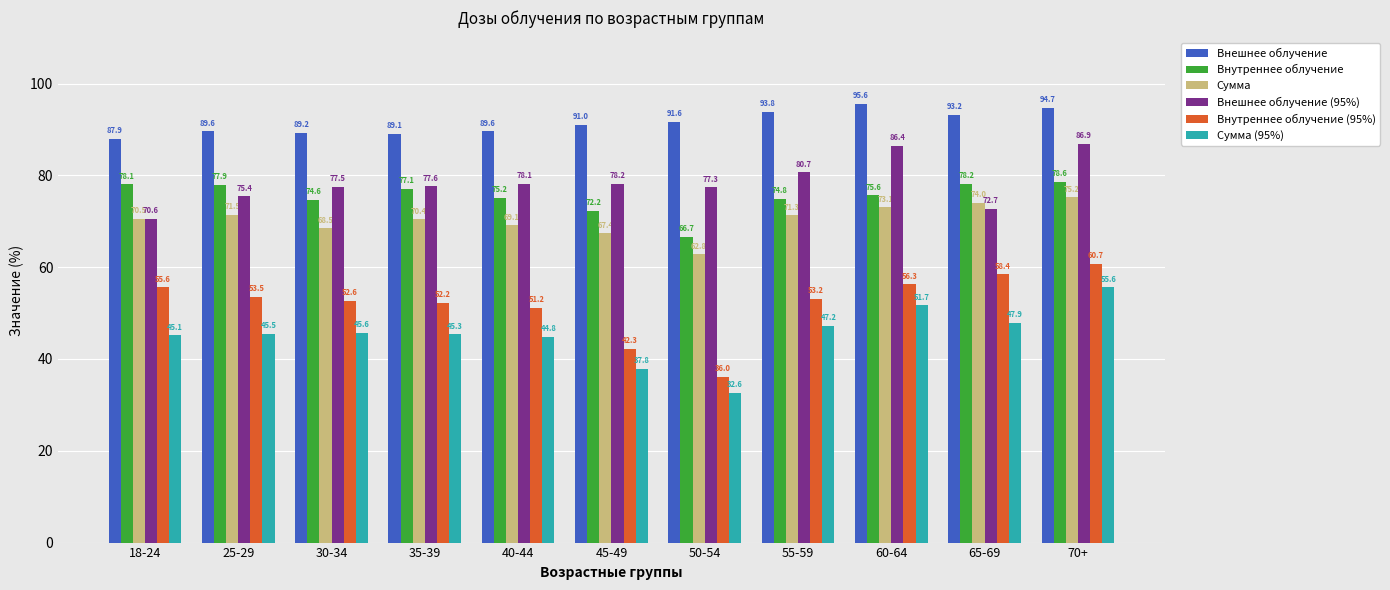

What is the value of the Внешнее облучение (95%) bar at the 10th from the left?

72.7